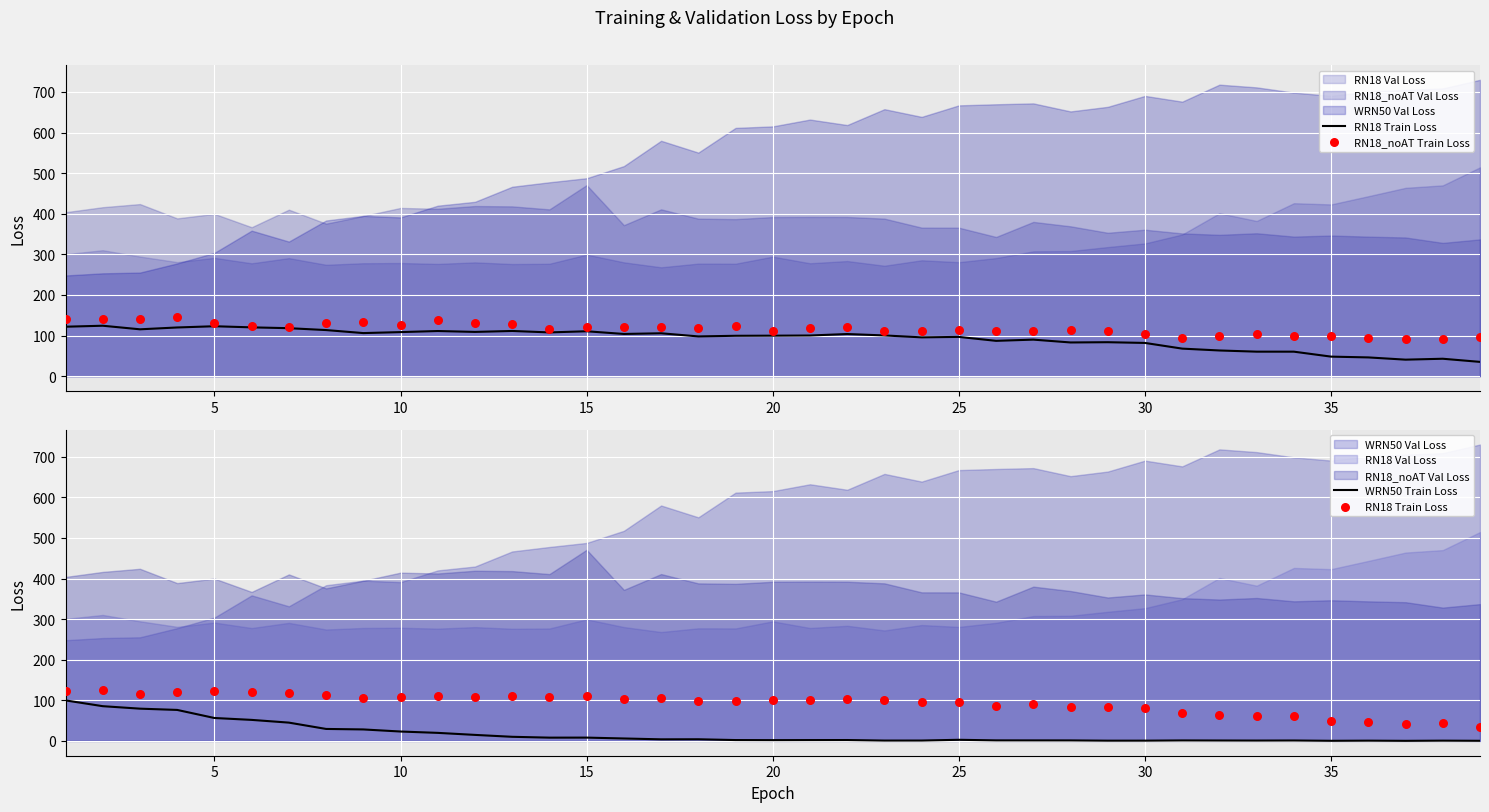

What is the highest value of the WRN50 Train Loss series?

99.8